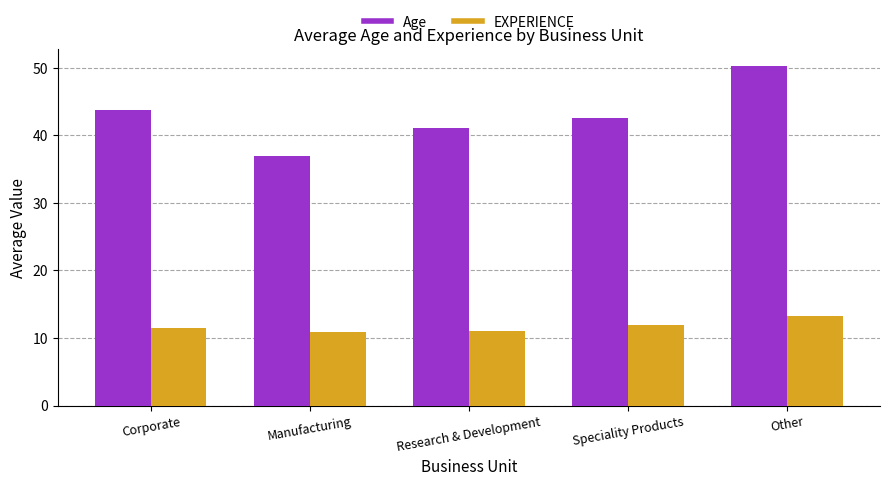

Which category has the highest value across all series?

Other